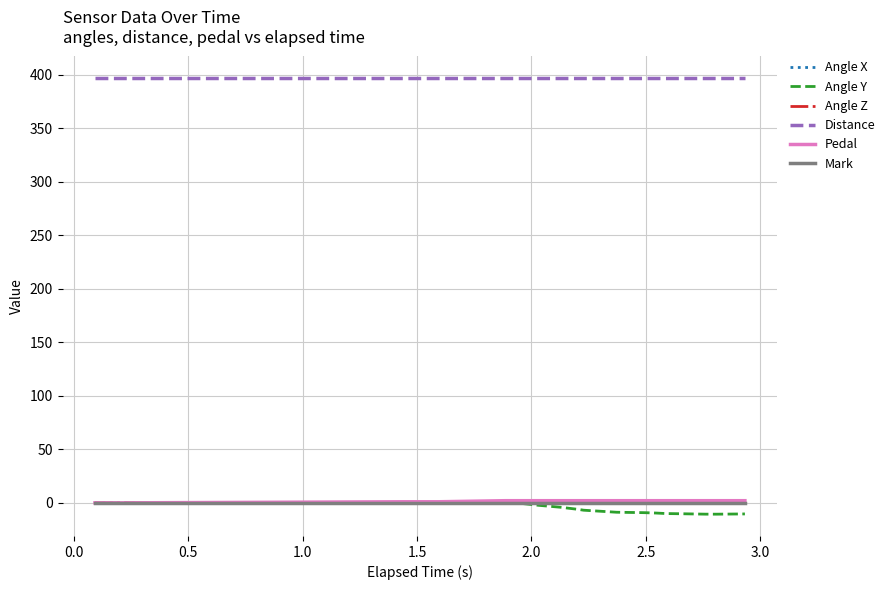

True or false: Distance and Angle X intersect in this chart.

False